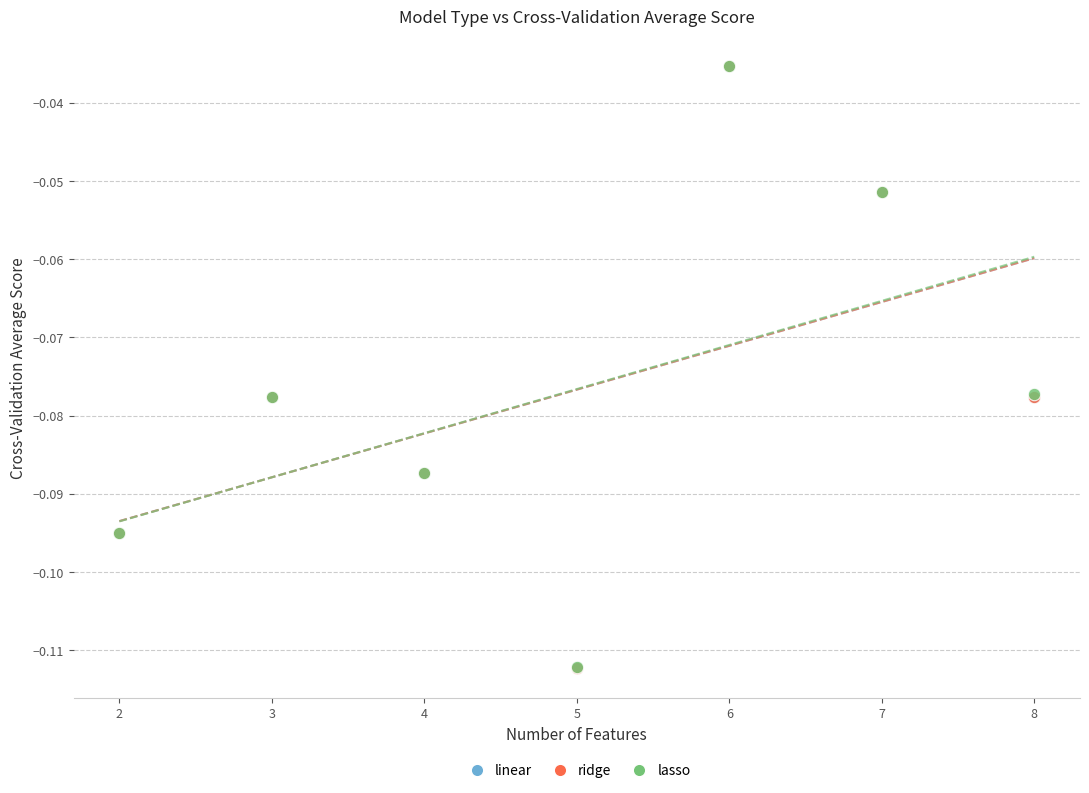

Which series has the largest Y range (max minus min)?

linear